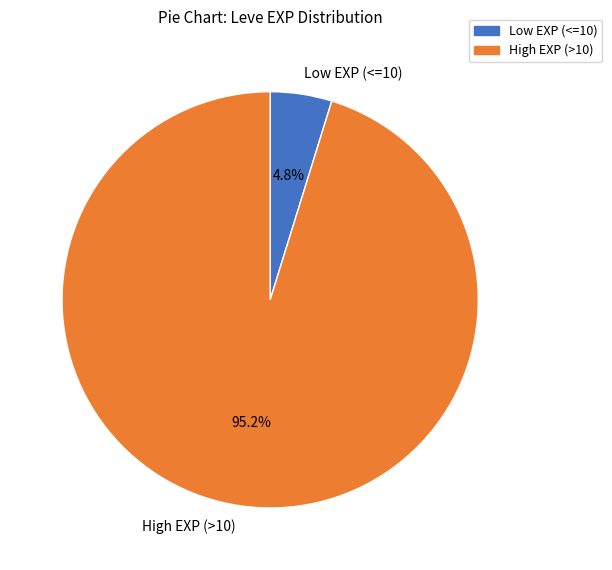

Does any single category account for the majority?

Yes